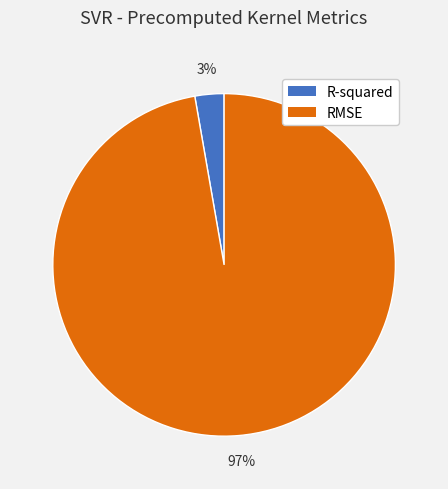

Which has a higher value, R-squared or RMSE?

RMSE